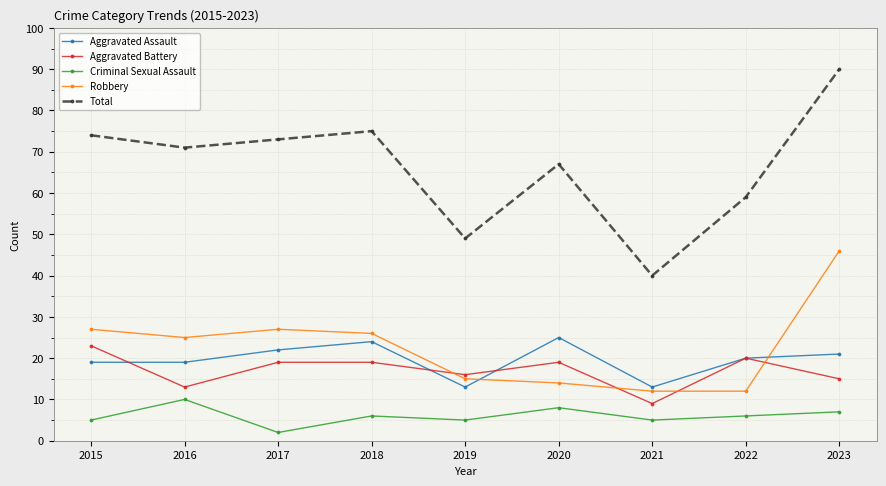

Reading right to left, list all the values displayed in this chart.

Aggravated Assault: 21	20	13	25	13	24	22	19	19
Aggravated Battery: 15	20	9	19	16	19	19	13	23
Criminal Sexual Assault: 7	6	5	8	5	6	2	10	5
Robbery: 46	12	12	14	15	26	27	25	27
Total: 90	59	40	67	49	75	73	71	74